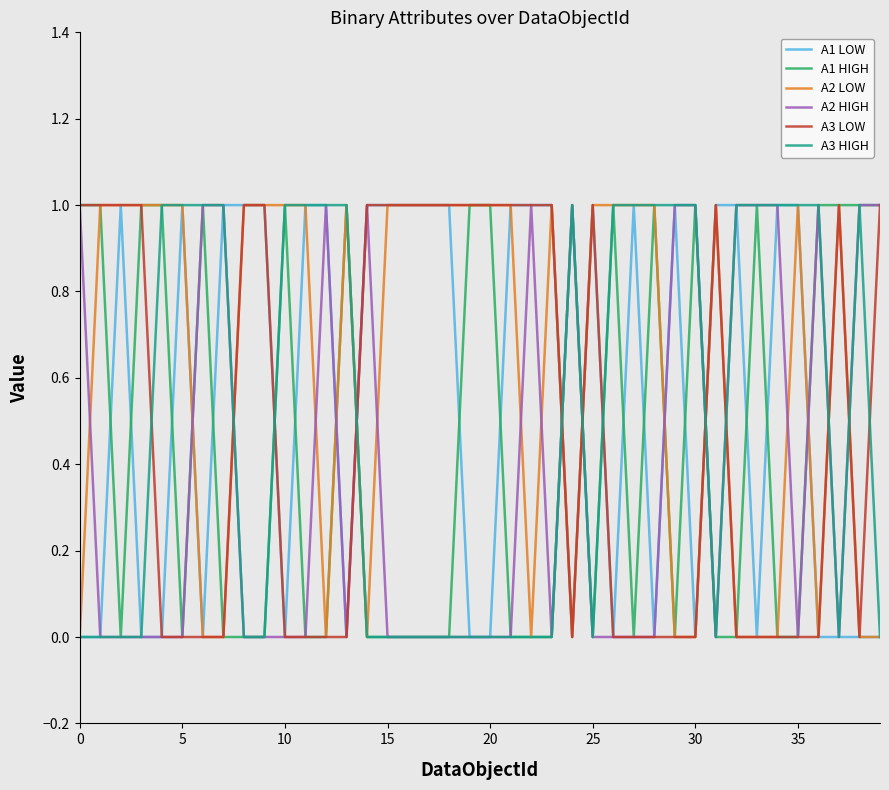

Which series has the largest total across all categories?

A2 LOW